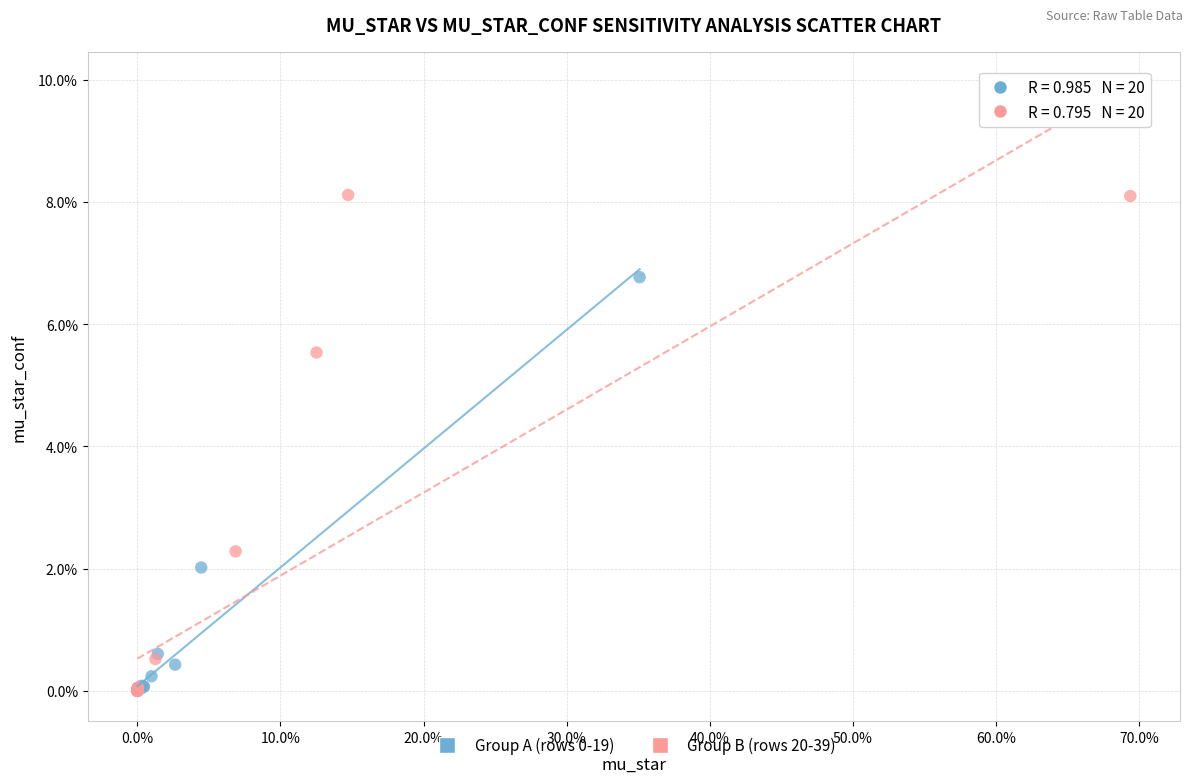

Which series has the widest spread of Y values?

Group B (rows 20-39)